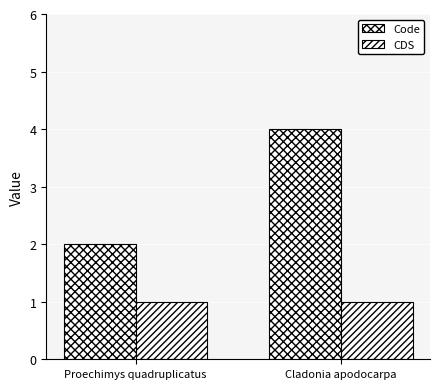

Are the bars grouped side by side (vs. stacked)?

Yes